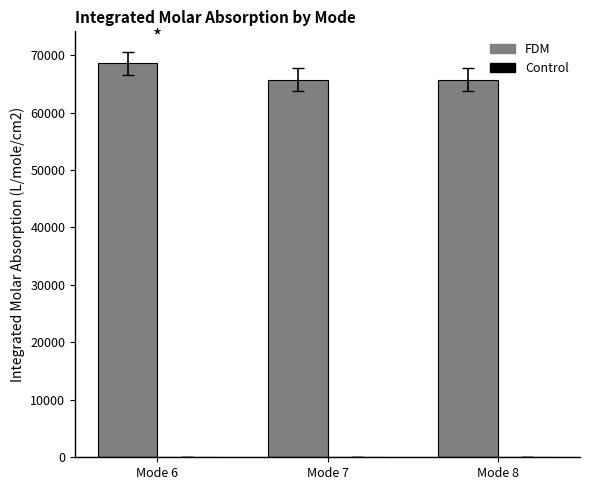

Between Mode 6 and Mode 8, which series saw the biggest shift?

FDM